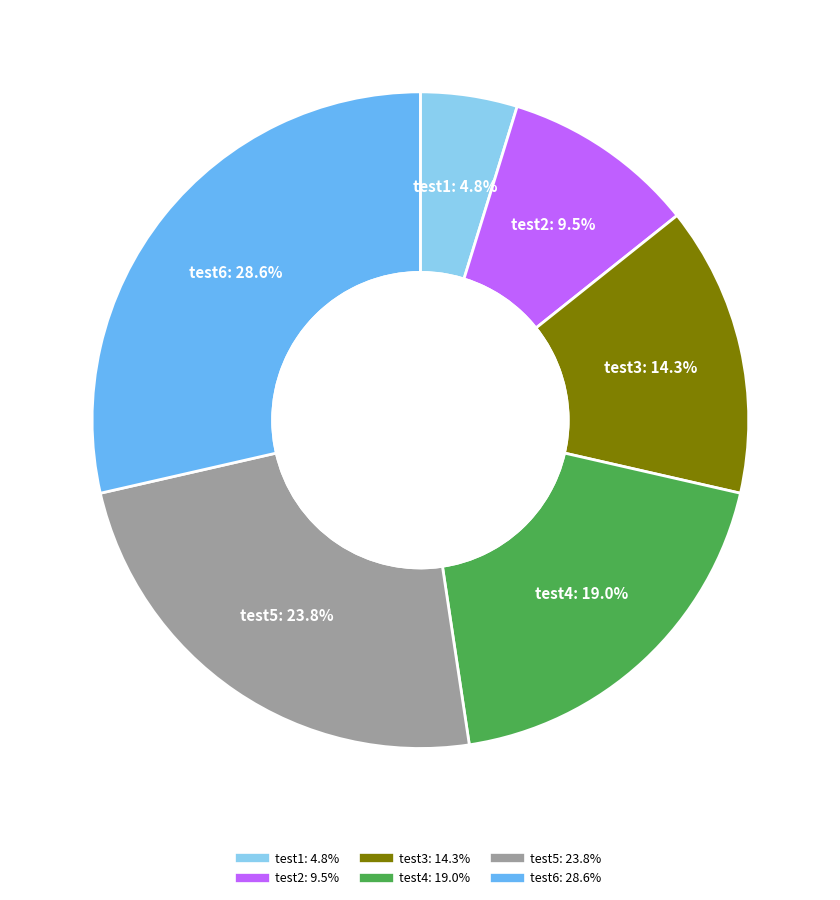

Which category has the smallest portion of the pie?

test1